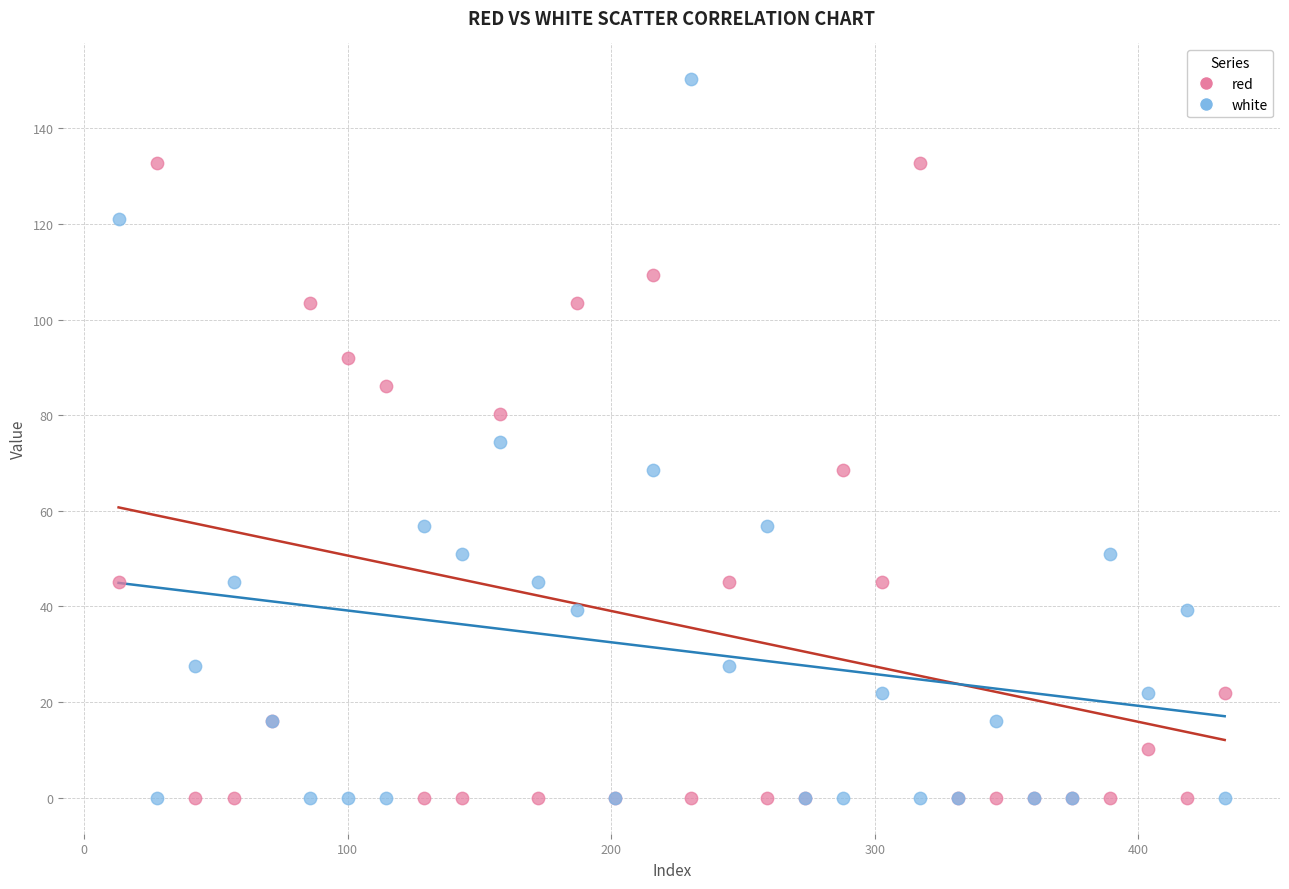

What are all the series names shown in the legend?

red, white